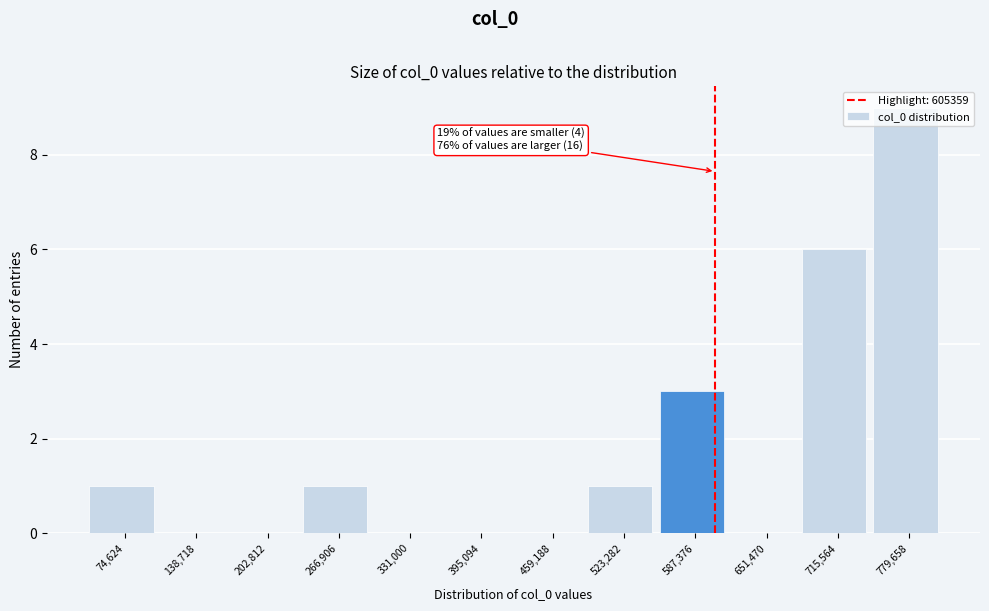

Over which range of the x-axis is the bar tallest?

750000 to 810000